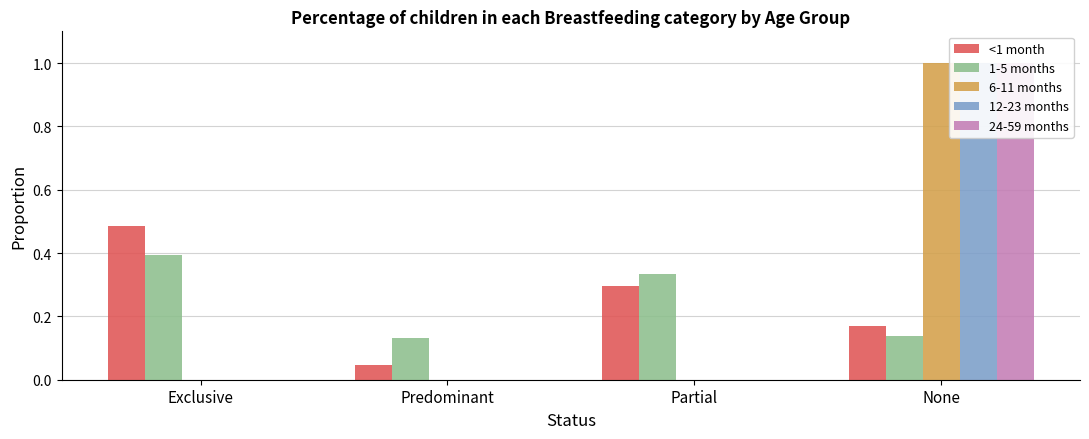

Which category has the highest value in the 1-5 months series?

Exclusive